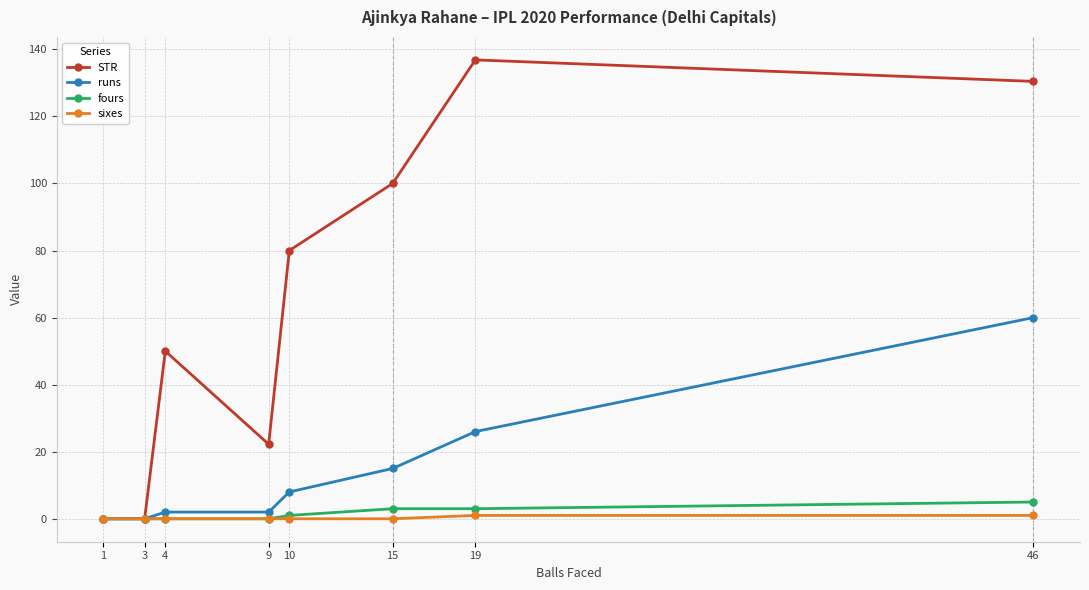

What are all the series names shown in the legend?

STR, runs, fours, sixes